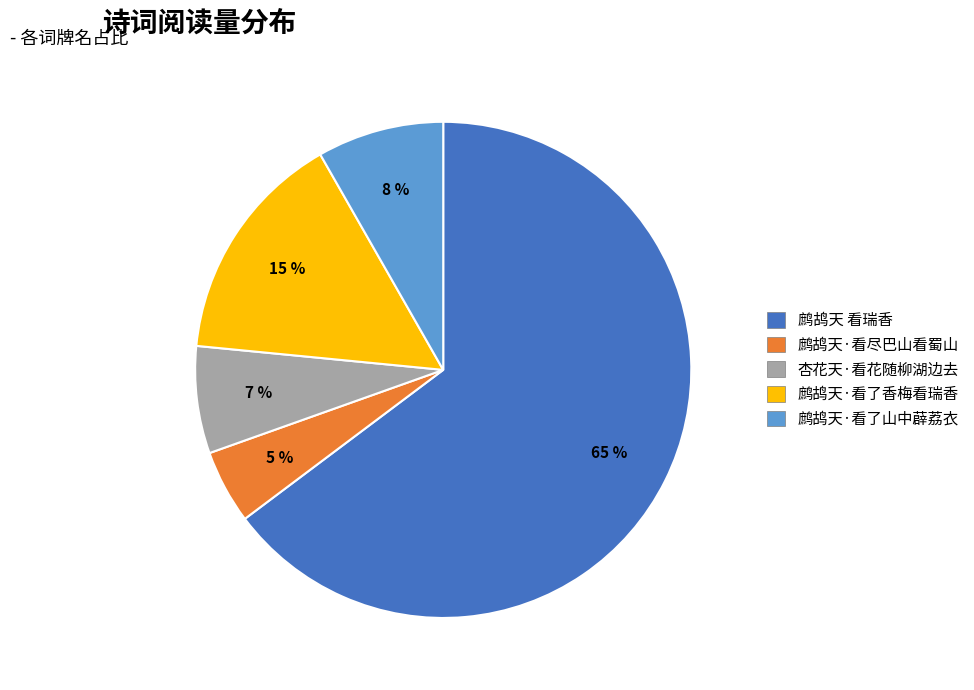

Combined, do 鹧鸪天 看瑞香 and 杏花天·看花随柳湖边去 account for over 50%?

Yes